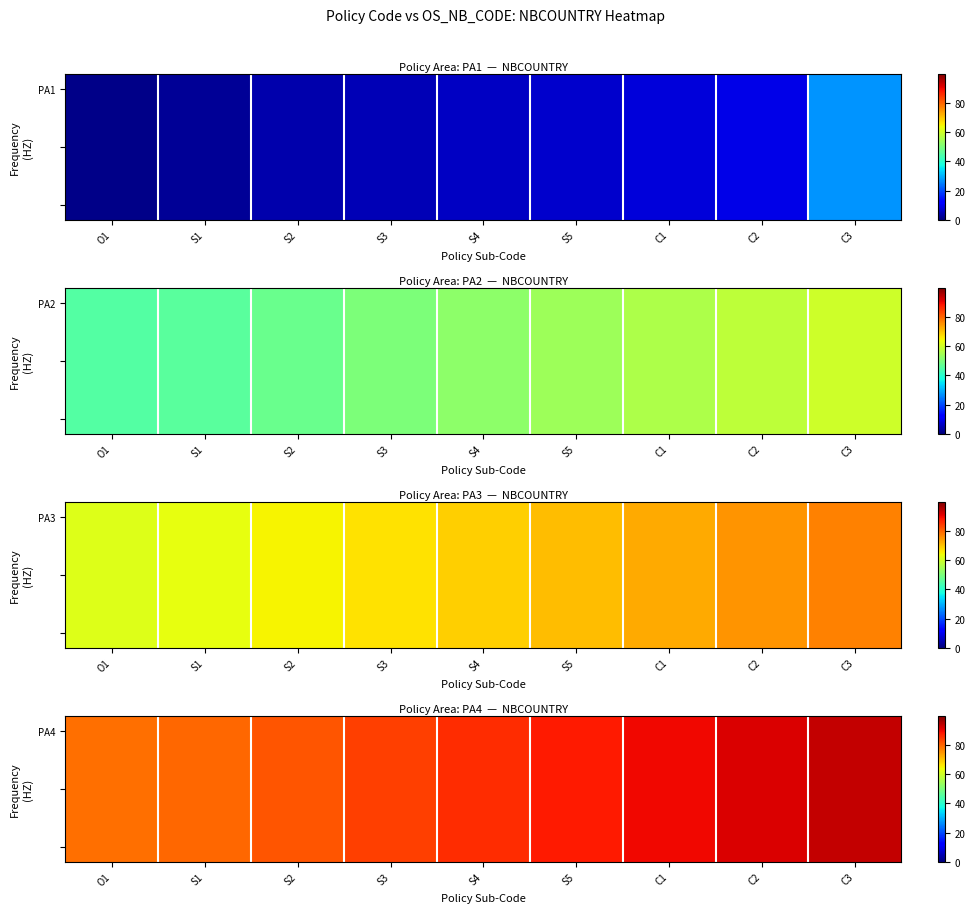

Which series has the largest range (max minus min)?

PA4